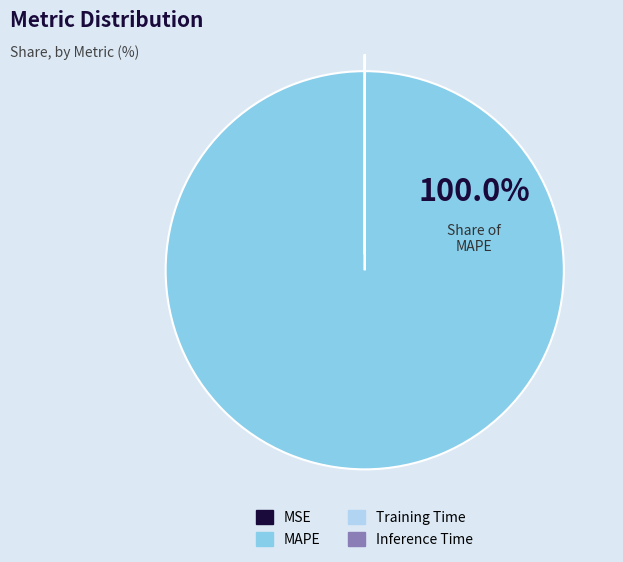

Which slice is the largest?

MAPE